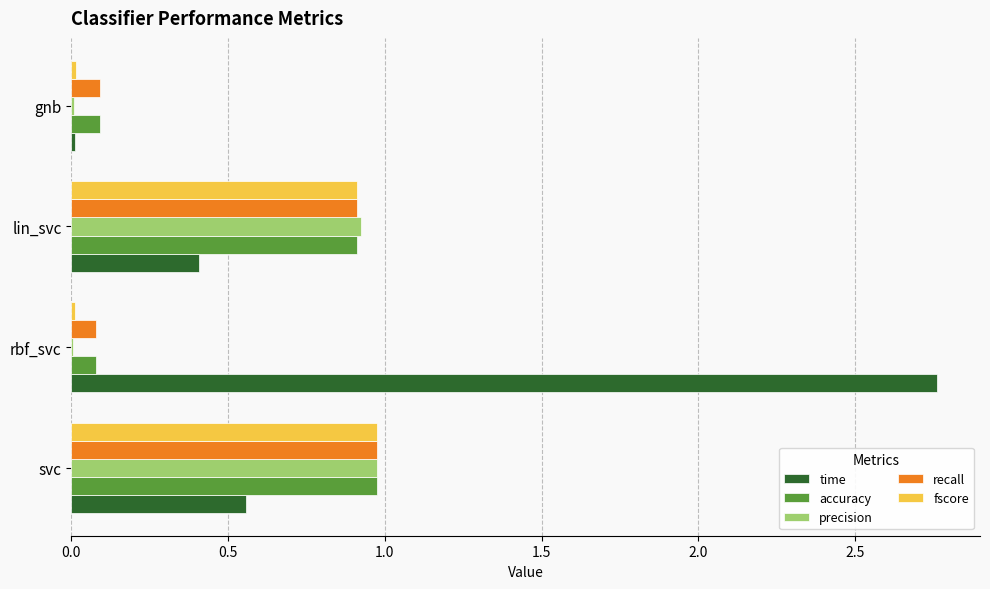

Between svc and gnb, which series saw the biggest shift?

precision